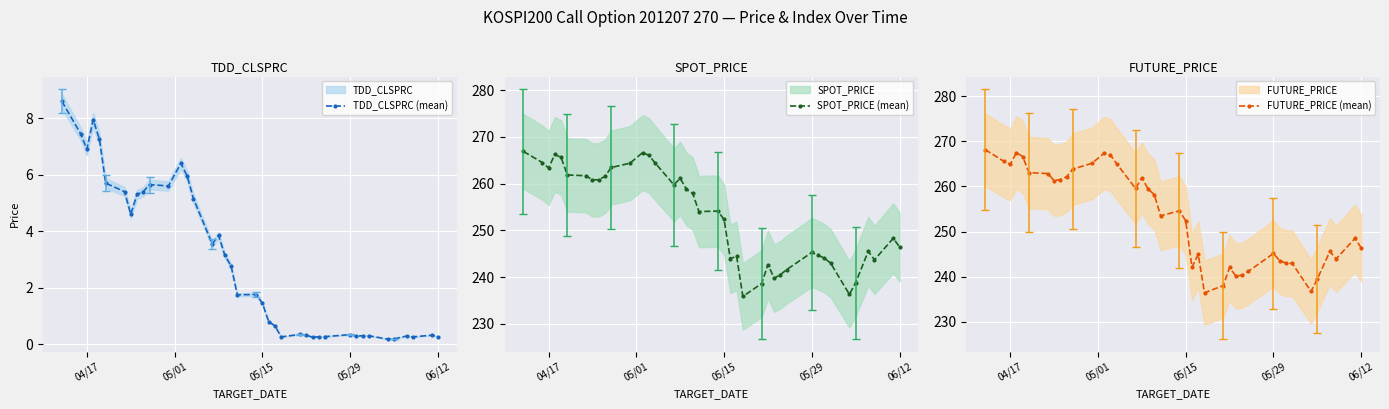

What is the highest value of the SPOT_PRICE (mean) series?

266.9